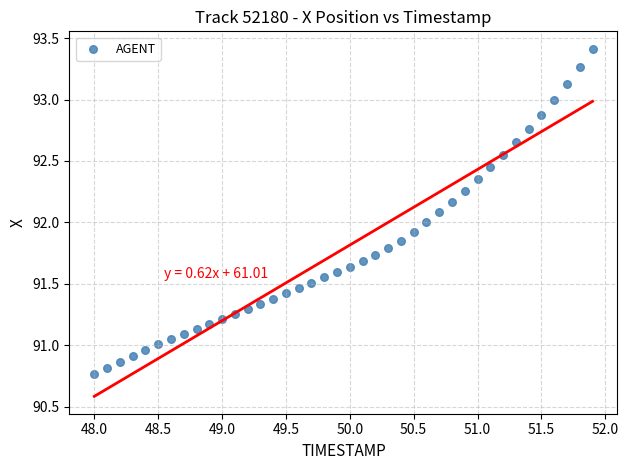

What is the range of X values (max minus min)?

3.9